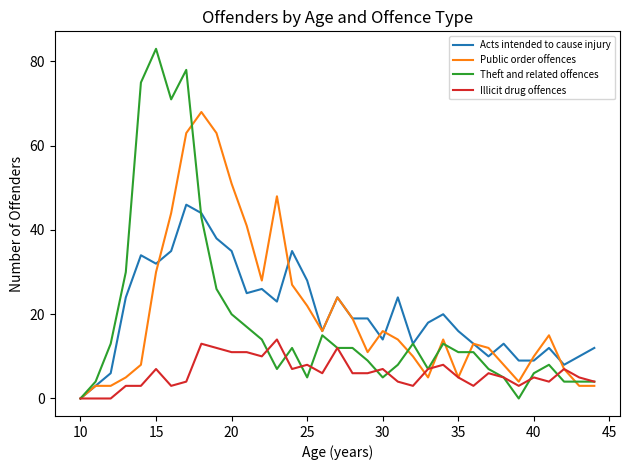

List the series in order of their peak value, lowest first.

Illicit drug offences, Acts intended to cause injury, Public order offences, Theft and related offences